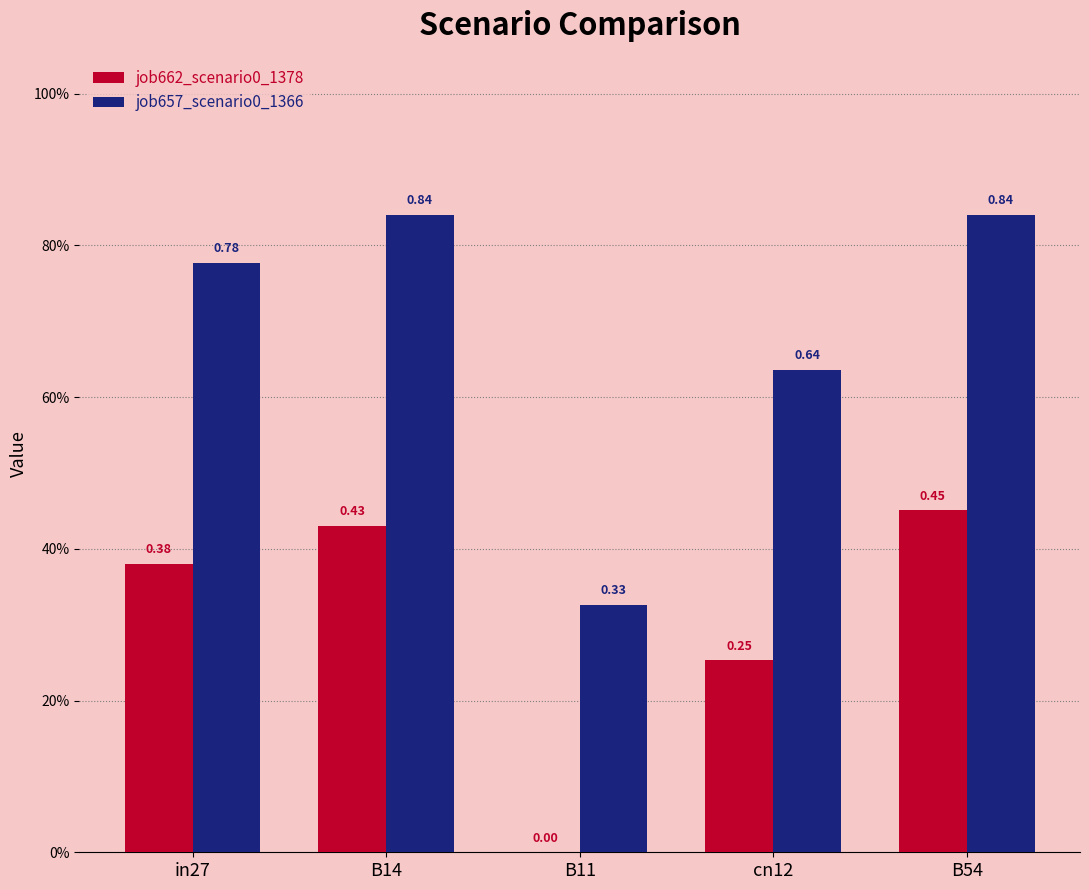

Reading left to right, transcribe all the data shown in this chart.

job662_scenario0_1378: 0.4	0.4	0.0	0.3	0.5
job657_scenario0_1366: 0.8	0.8	0.3	0.6	0.8